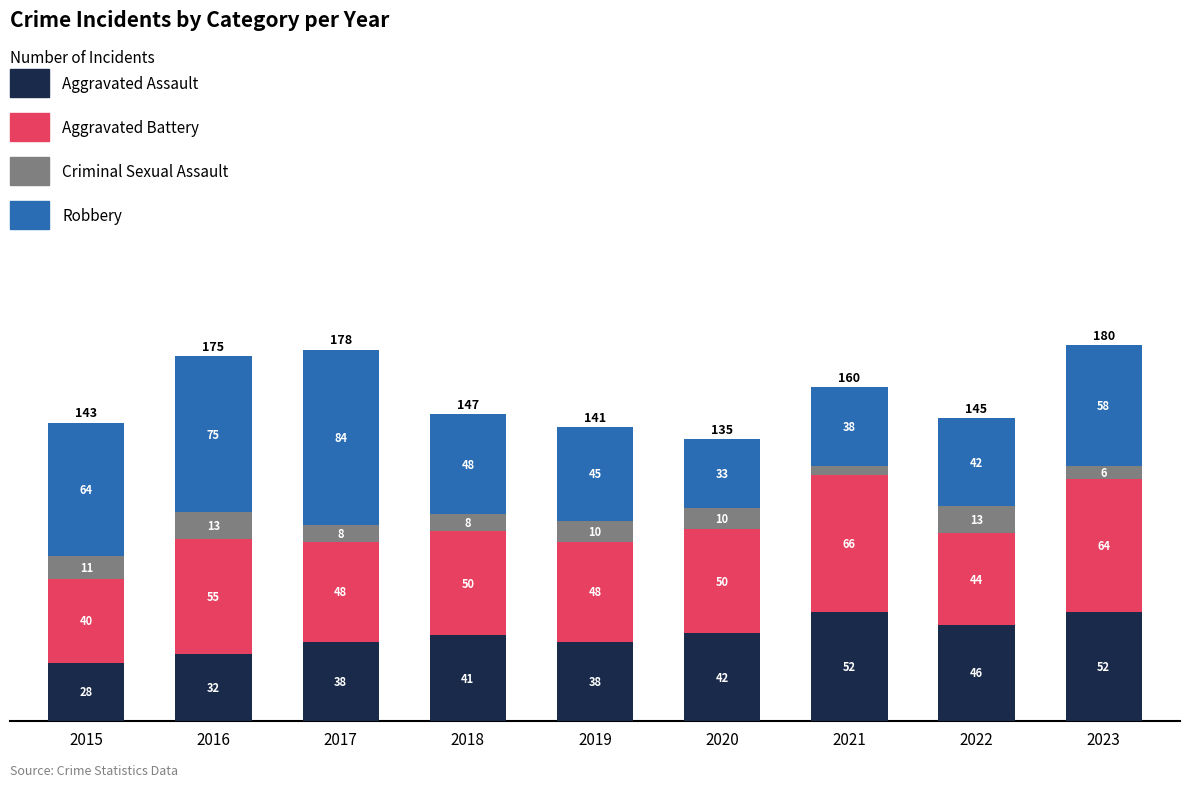

At which category is the sum across all series the highest?

2023